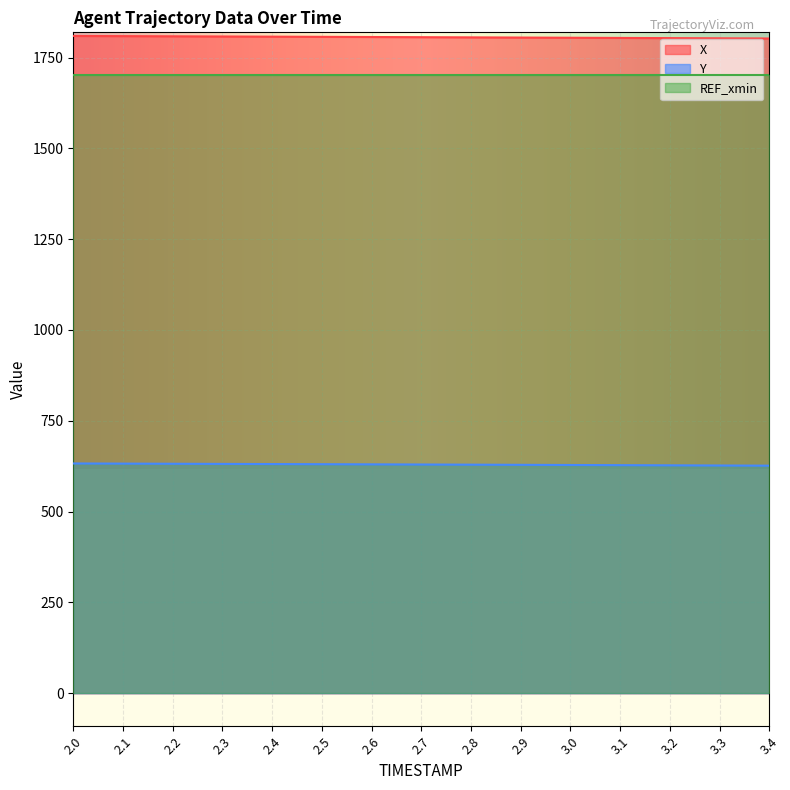

True or false: Y and X intersect in this chart.

False